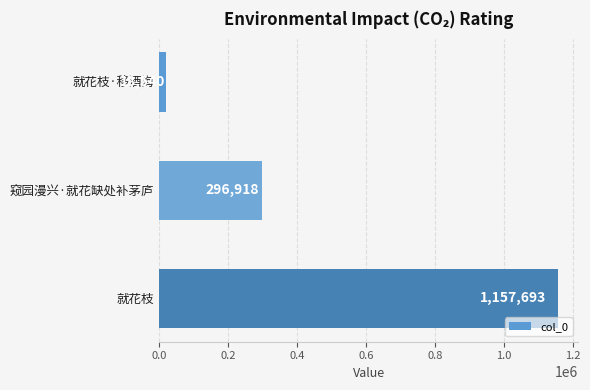

Reading top to bottom, extract all data points from this chart.

就花枝·移酒海=18540	窥园漫兴·就花缺处补茅庐=296918	就花枝=1157693